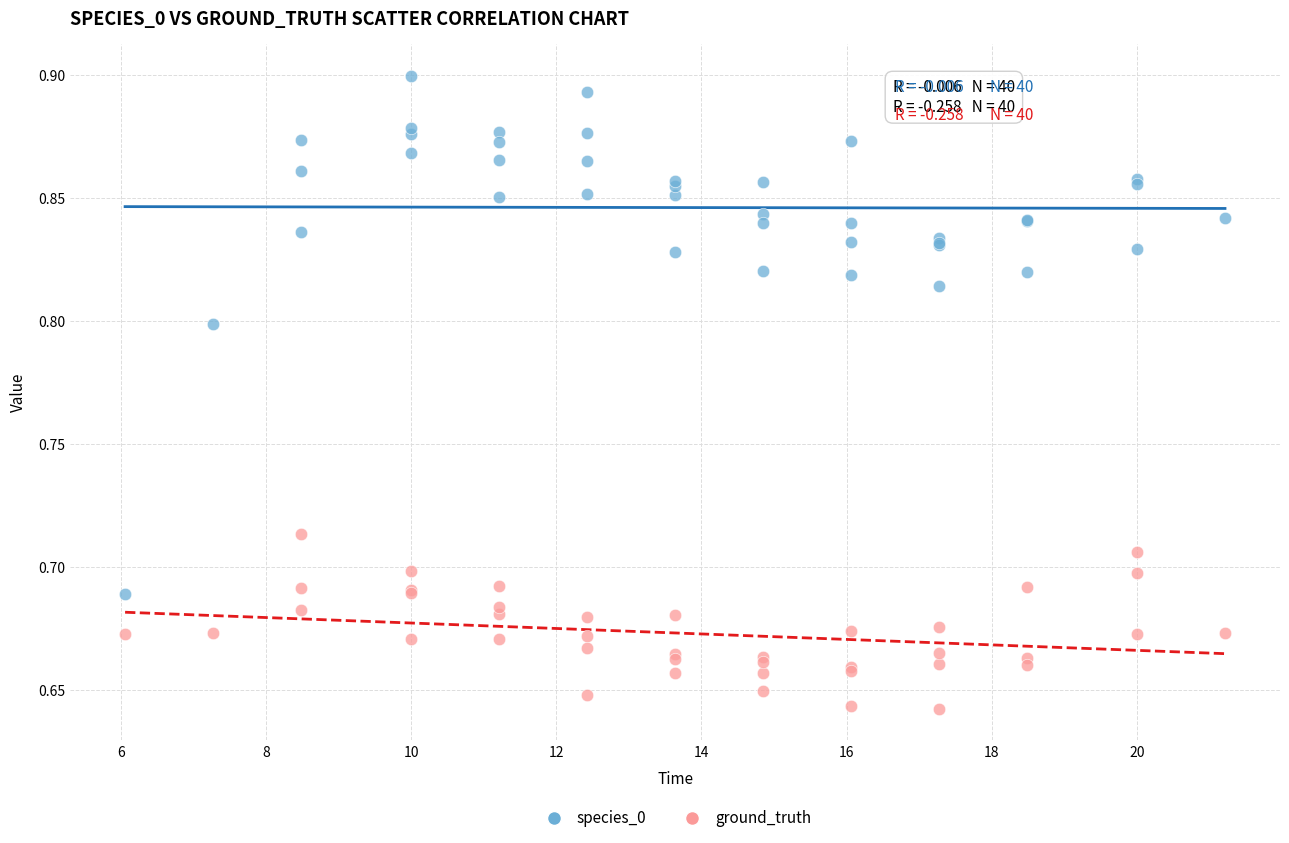

What are all the series names shown in the legend?

species_0, ground_truth